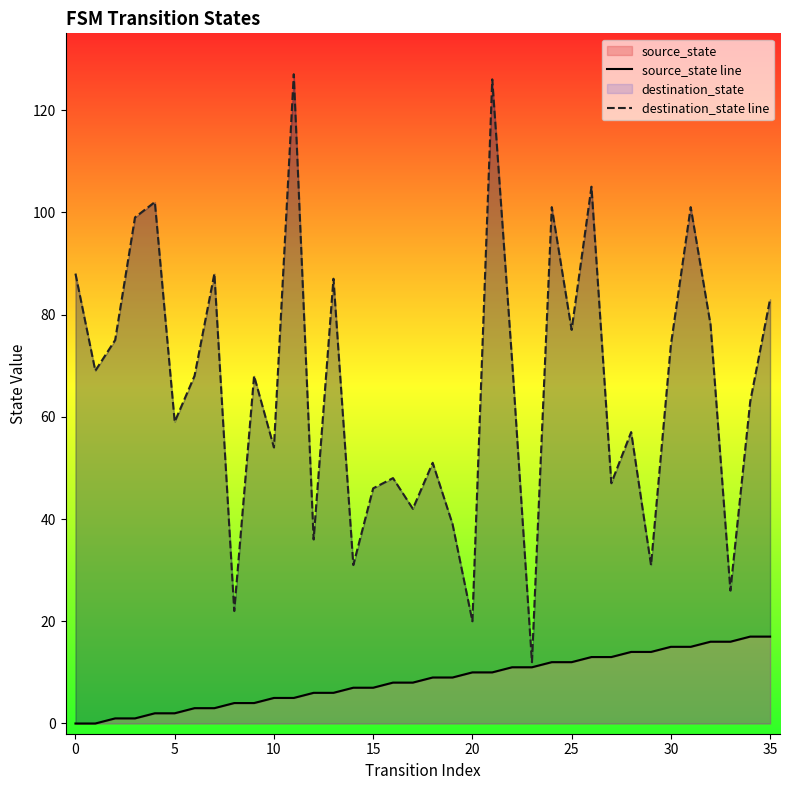

What is the sum of the source_state line values at −5 and 29?

14